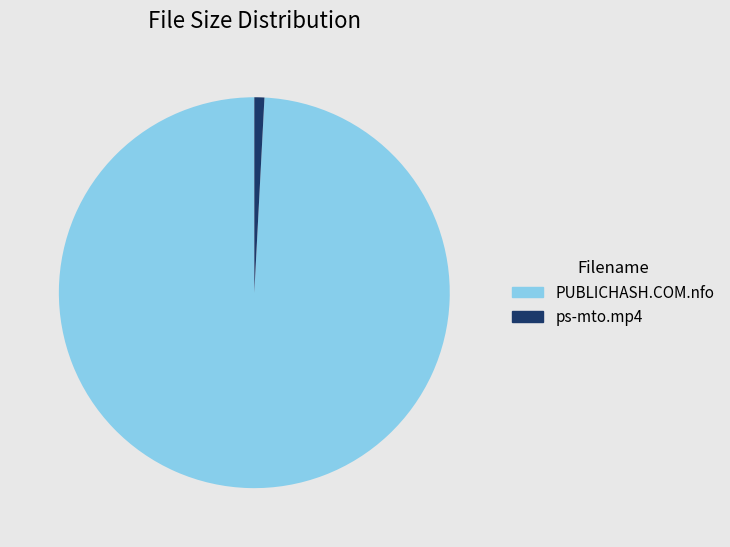

Combined, do PUBLICHASH.COM.nfo and ps-mto.mp4 account for over 50%?

Yes